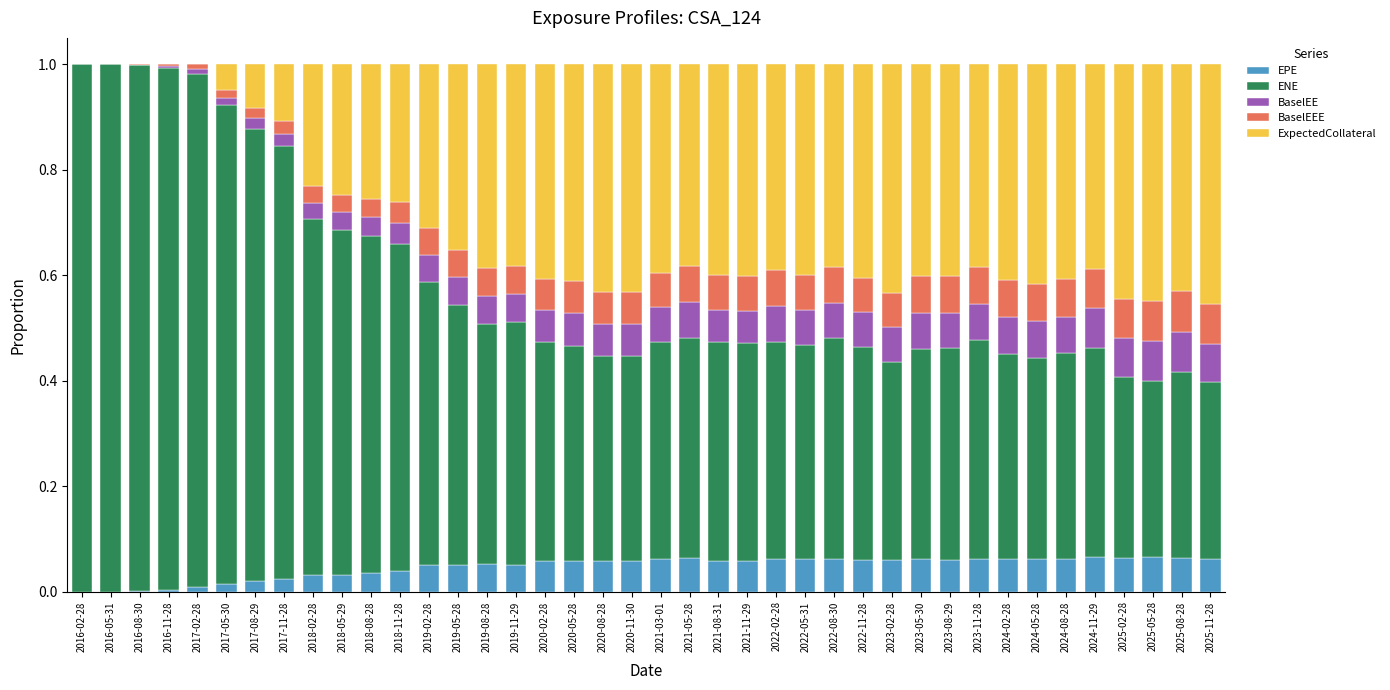

How many data points does each series have?

40